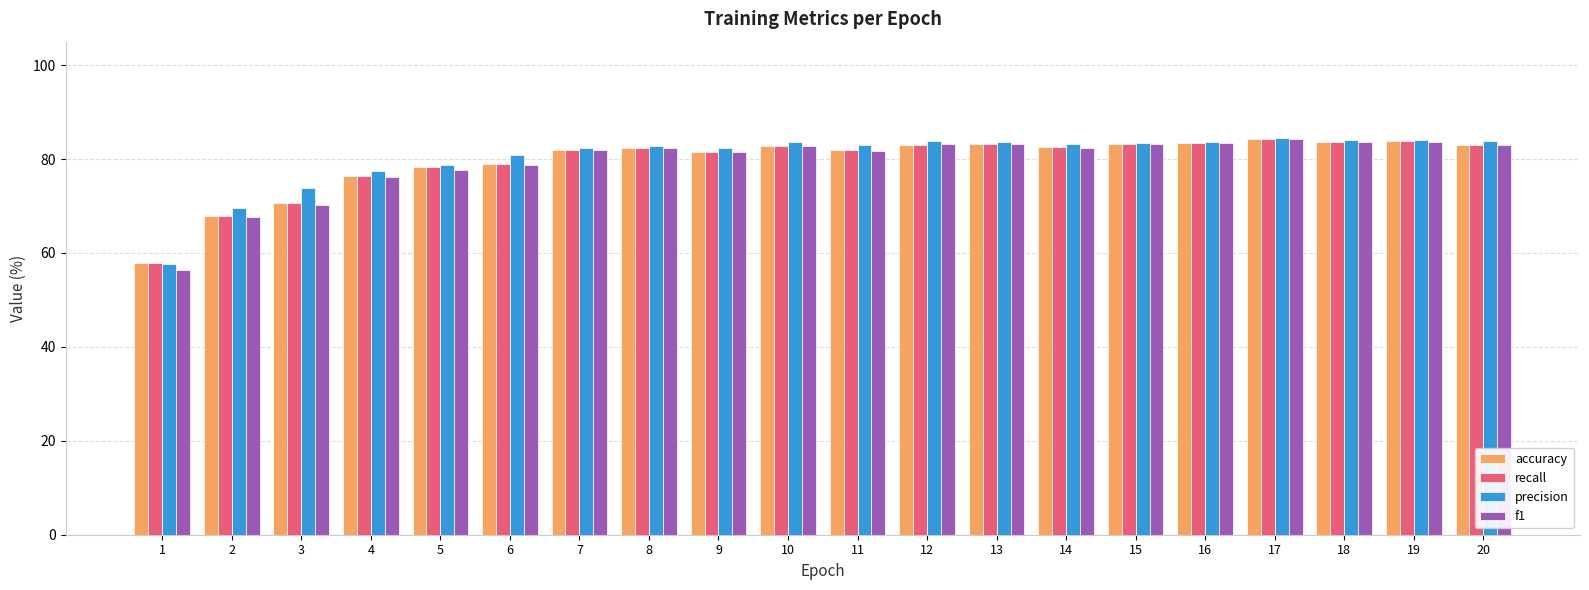

The value of f1 at 1 is 30.6. True or false?

False